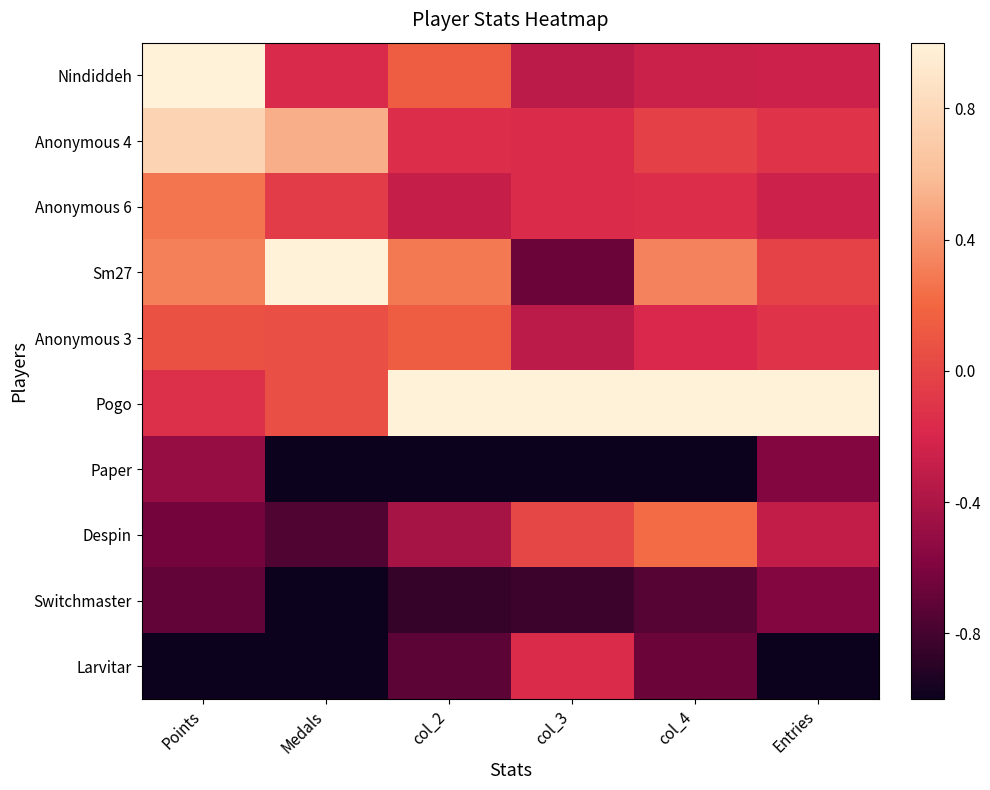

Reading right to left, transcribe all the data shown in this chart.

Nindiddeh: Entries=-0.3	col_4=-0.3	col_3=-0.3	col_2=0.1	Medals=-0.2	Points=1.0
Anonymous 4: Entries=-0.1	col_4=-0.0	col_3=-0.2	col_2=-0.1	Medals=0.5	Points=0.8
Anonymous 6: Entries=-0.3	col_4=-0.1	col_3=-0.2	col_2=-0.3	Medals=-0.1	Points=0.3
Sm27: Entries=-0.0	col_4=0.3	col_3=-0.7	col_2=0.3	Medals=1.0	Points=0.3
Anonymous 3: Entries=-0.1	col_4=-0.2	col_3=-0.3	col_2=0.1	Medals=0.1	Points=0.1
Pogo: Entries=1.0	col_4=1.0	col_3=1.0	col_2=1.0	Medals=0.1	Points=-0.1
Paper: Entries=-0.6	col_4=-1.0	col_3=-1.0	col_2=-1.0	Medals=-1.0	Points=-0.5
Despin: Entries=-0.3	col_4=0.2	col_3=0.0	col_2=-0.4	Medals=-0.8	Points=-0.6
Switchmaster: Entries=-0.6	col_4=-0.7	col_3=-0.8	col_2=-0.9	Medals=-1.0	Points=-0.7
Larvitar: Entries=-1.0	col_4=-0.7	col_3=-0.2	col_2=-0.7	Medals=-1.0	Points=-1.0